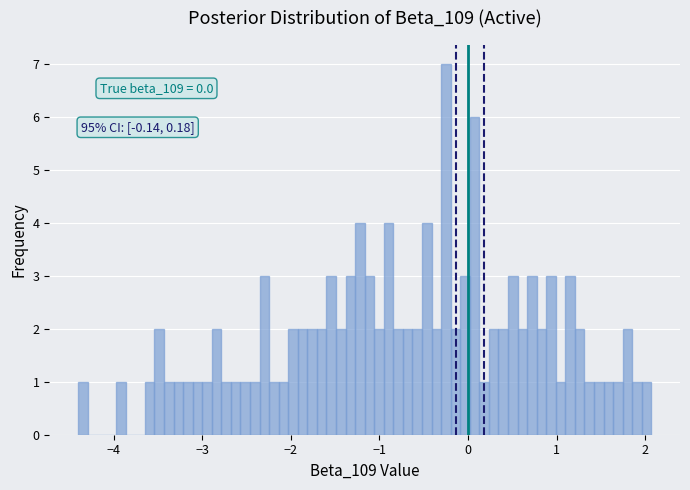

Read against the x-axis, roughly where is the centre of the tallest bar?

-0.3